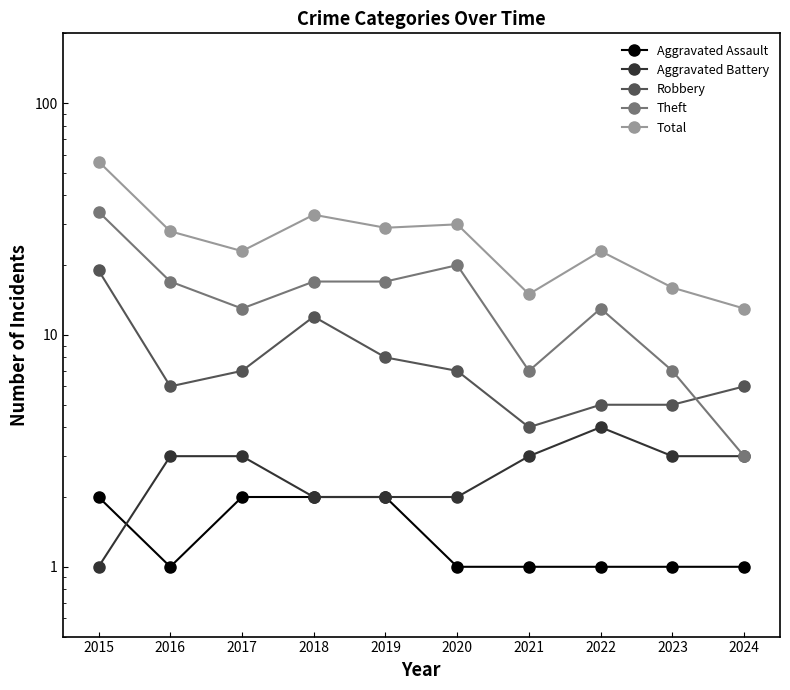

Is it true that Total equals 39 at 2017?

False